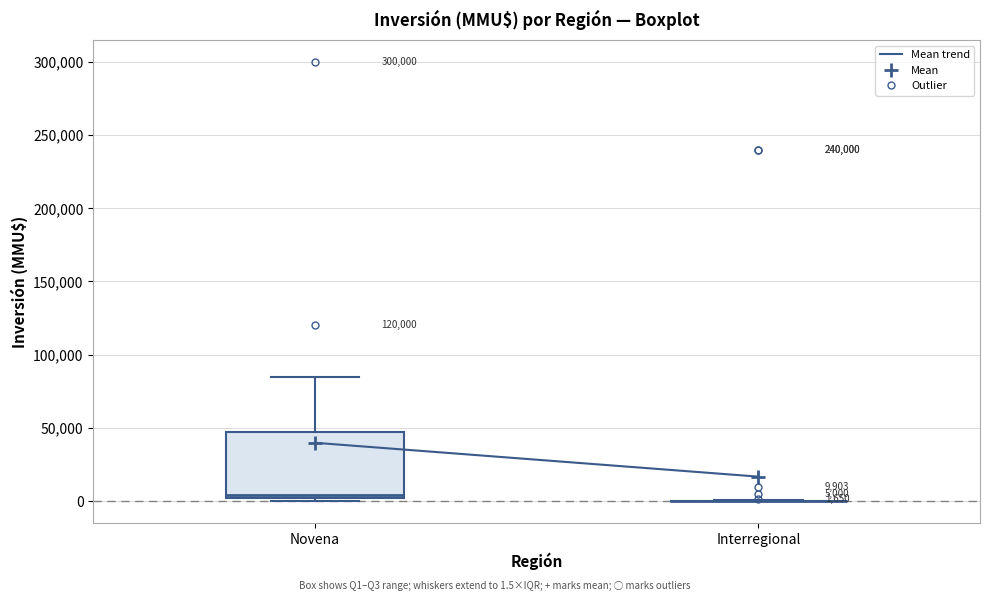

Comparing the boxes themselves (not the whiskers), which one is the tallest?

Novena